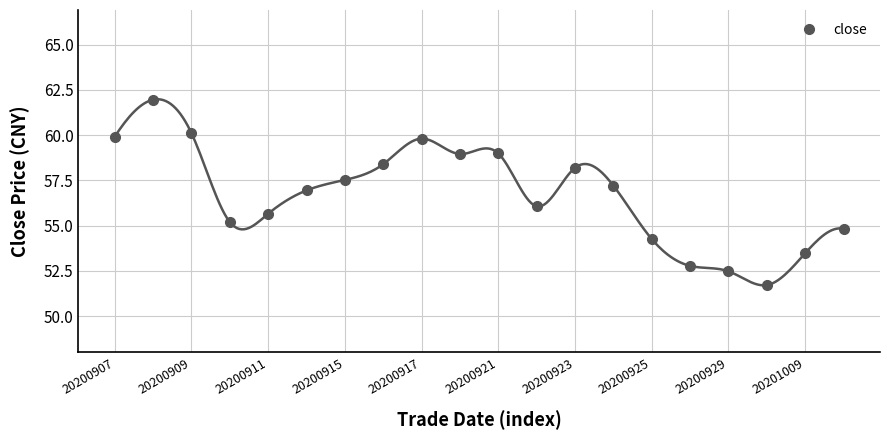

The value at 17 is 74.2. True or false?

False